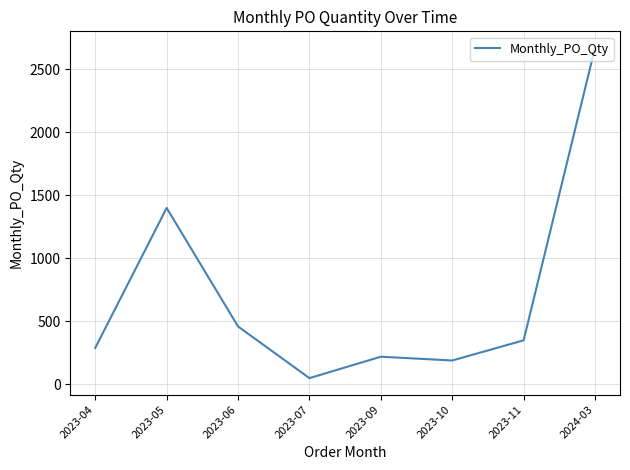

At which label does the data first exceed 350?

2023-05